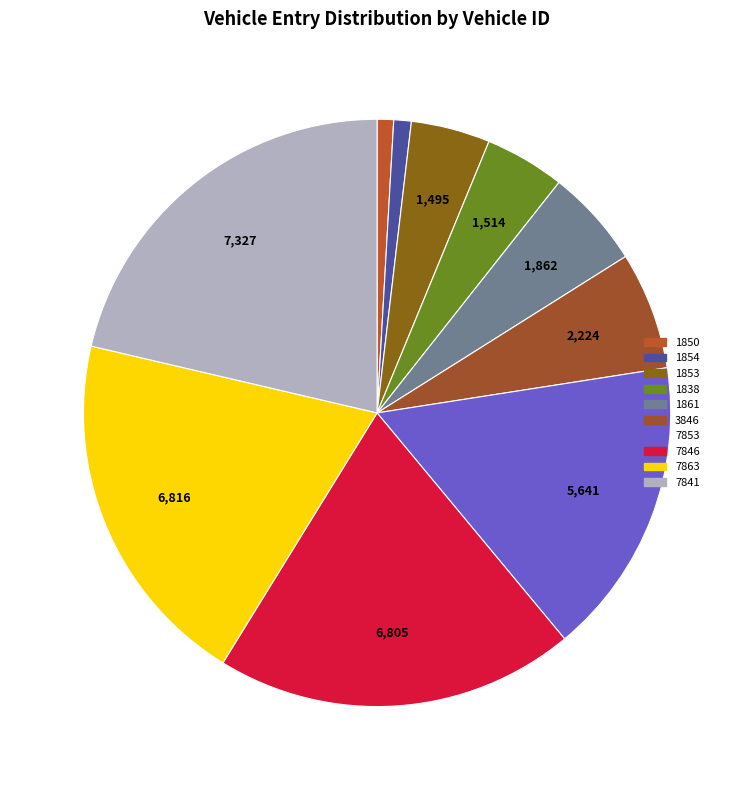

Count the number of slices in the pie.

10